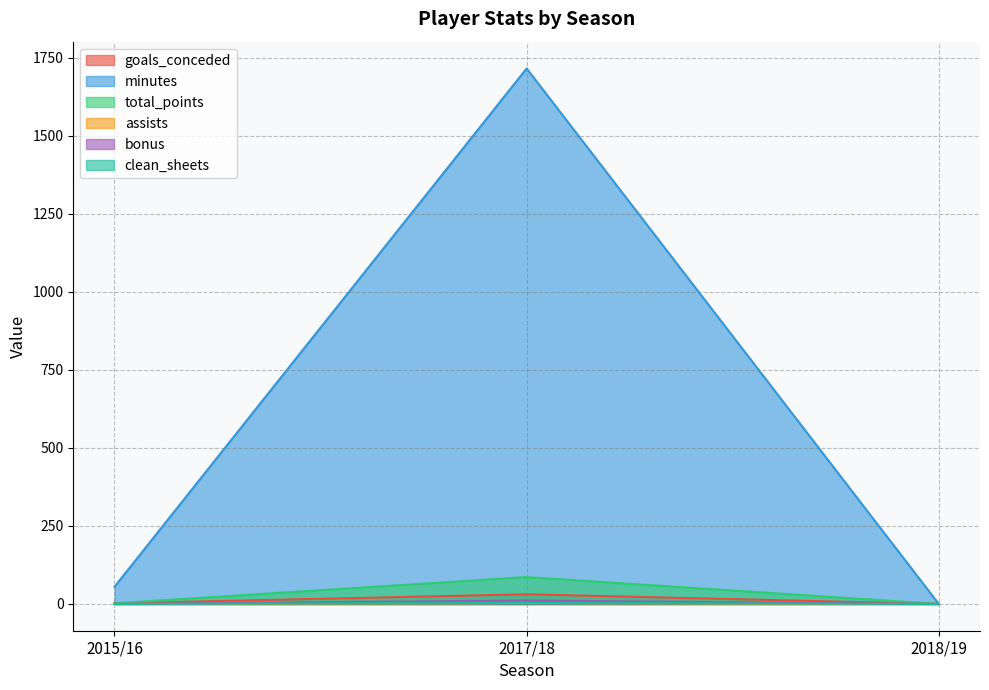

The value of minutes at 2017/18 is 1715. True or false?

True